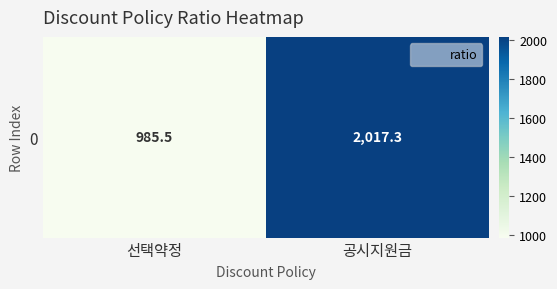

The chart shows a value of 1354.4 at 선택약정. True or false?

False